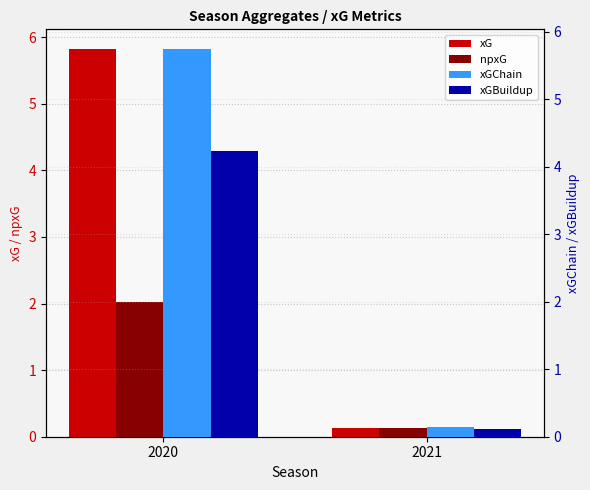

At which label does xG reach its minimum?

2021